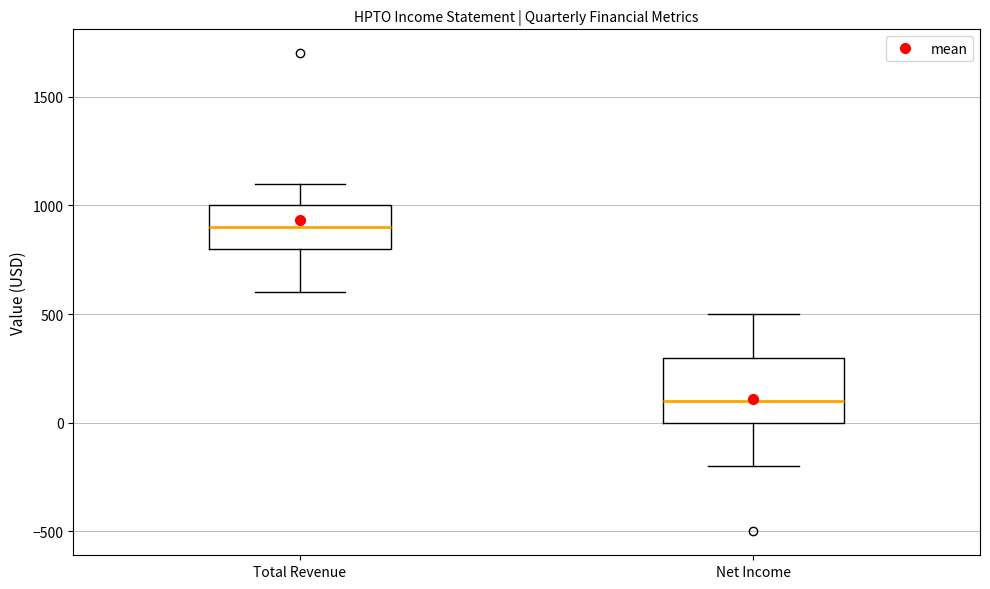

Where is the upper edge of the box for Net Income on the y-axis? The values are not printed on the chart, so give them approximately, as read against the axis.

300